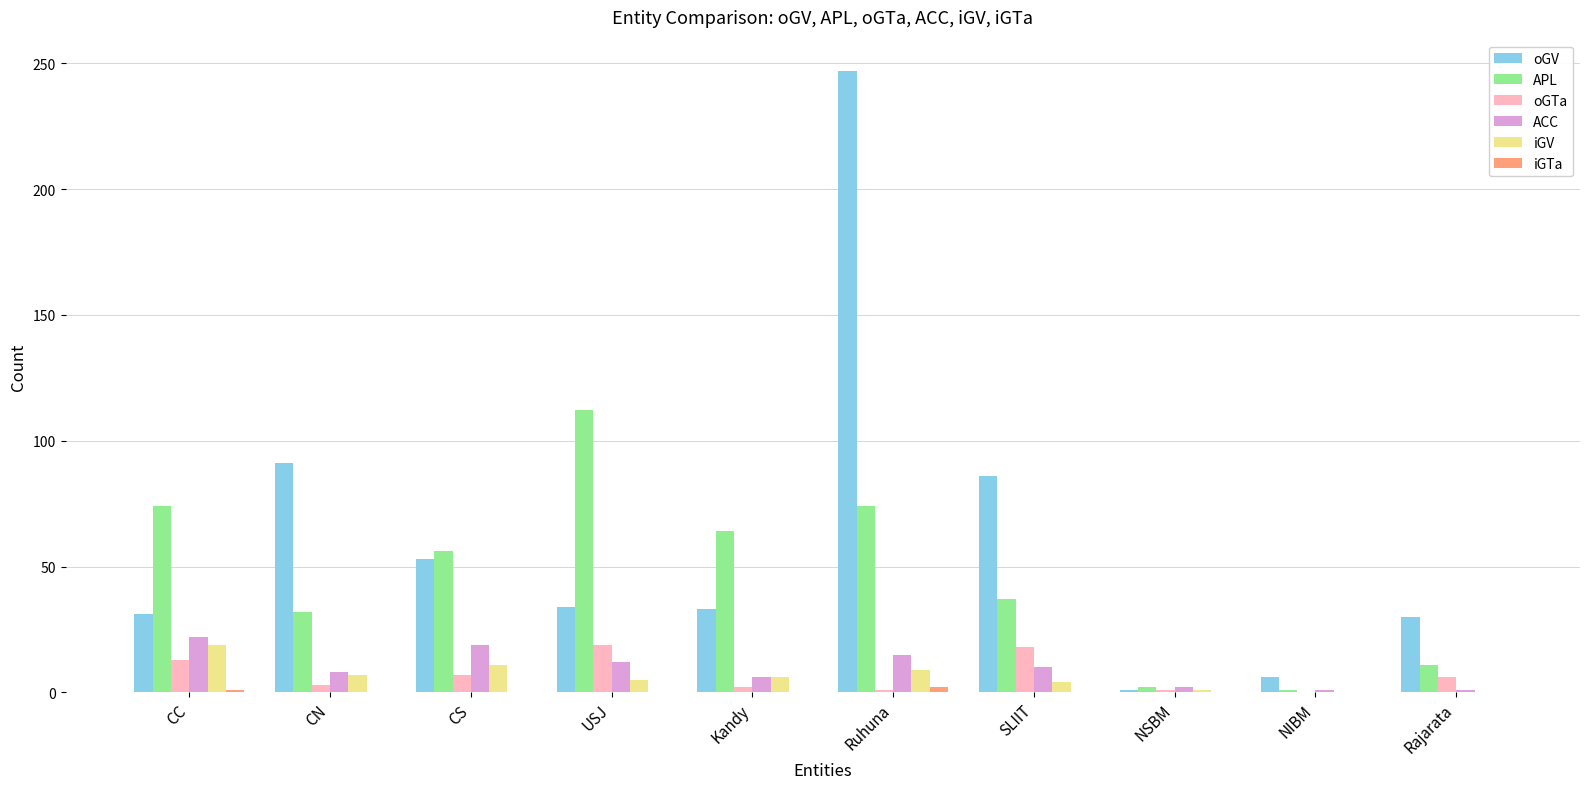

Which label corresponds to the largest value in the chart?

Ruhuna